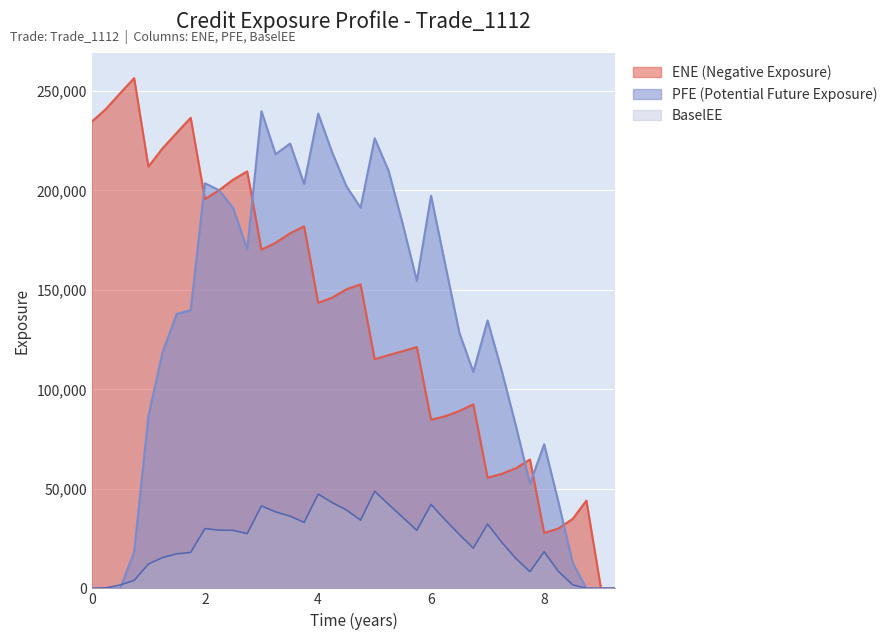

Where does the BaselEE series first go above 27510?

2.00138